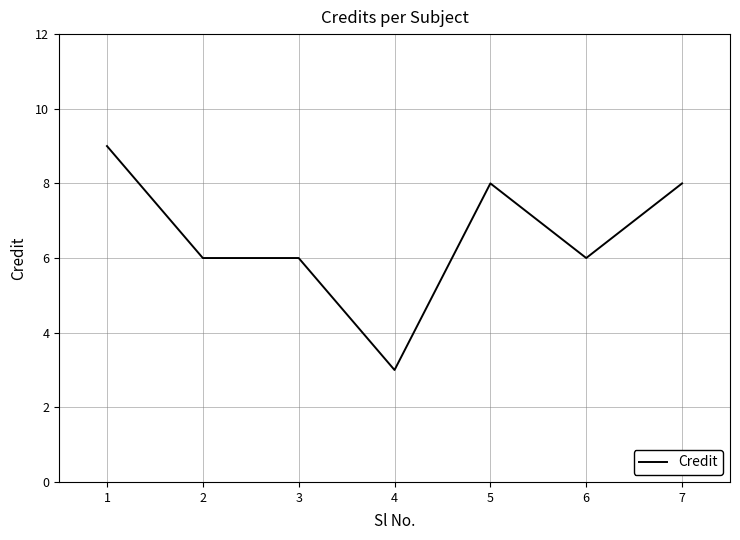

What is the ratio of the value at 5 to the value at 6?

1.3